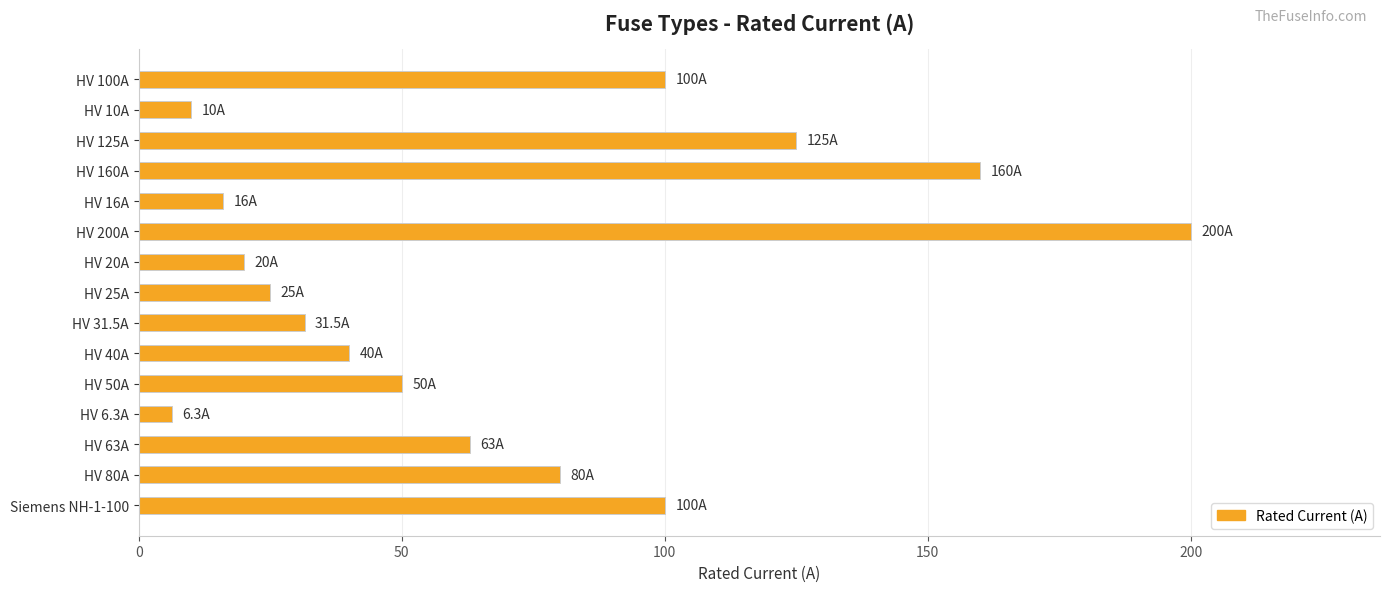

Reading top to bottom, extract all data points from this chart.

HV 100A=100.0	HV 10A=10.0	HV 125A=125.0	HV 160A=160.0	HV 16A=16.0	HV 200A=200.0	HV 20A=20.0	HV 25A=25.0	HV 31.5A=31.5	HV 40A=40.0	HV 50A=50.0	HV 6.3A=6.3	HV 63A=63.0	HV 80A=80.0	Siemens NH-1-100=100.0